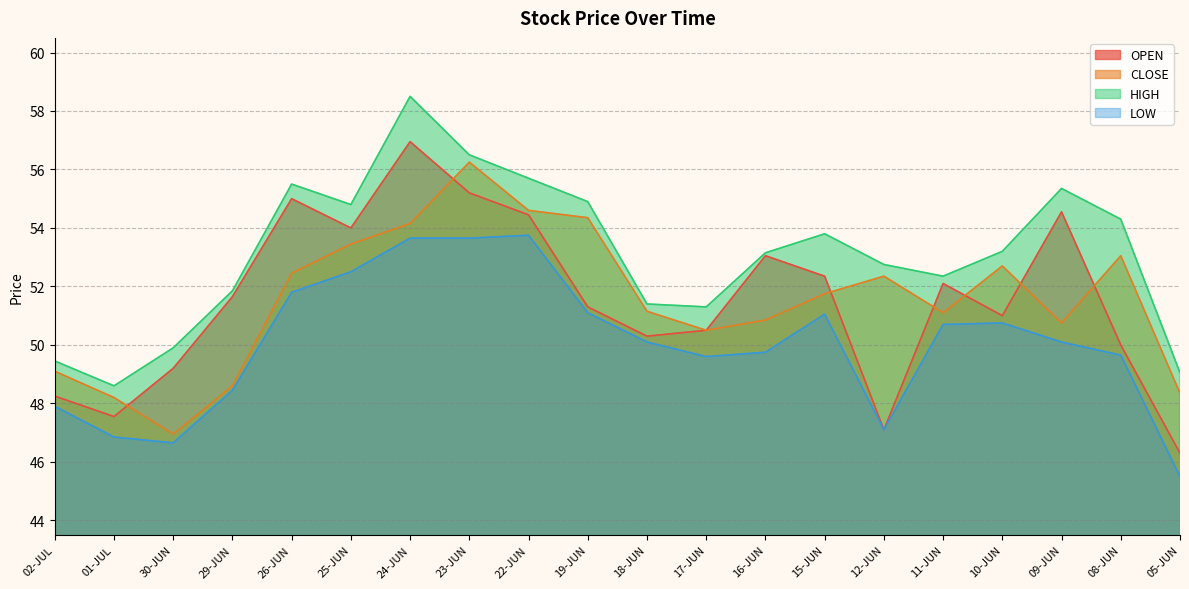

Which series changed the most between 01-JUL and 11-JUN?

OPEN